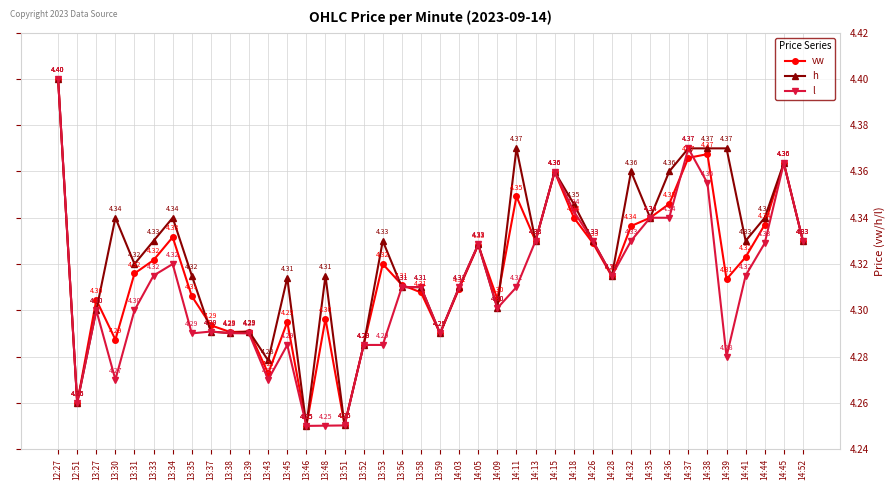

The value of vw at 13:53 is 4.3. True or false?

True